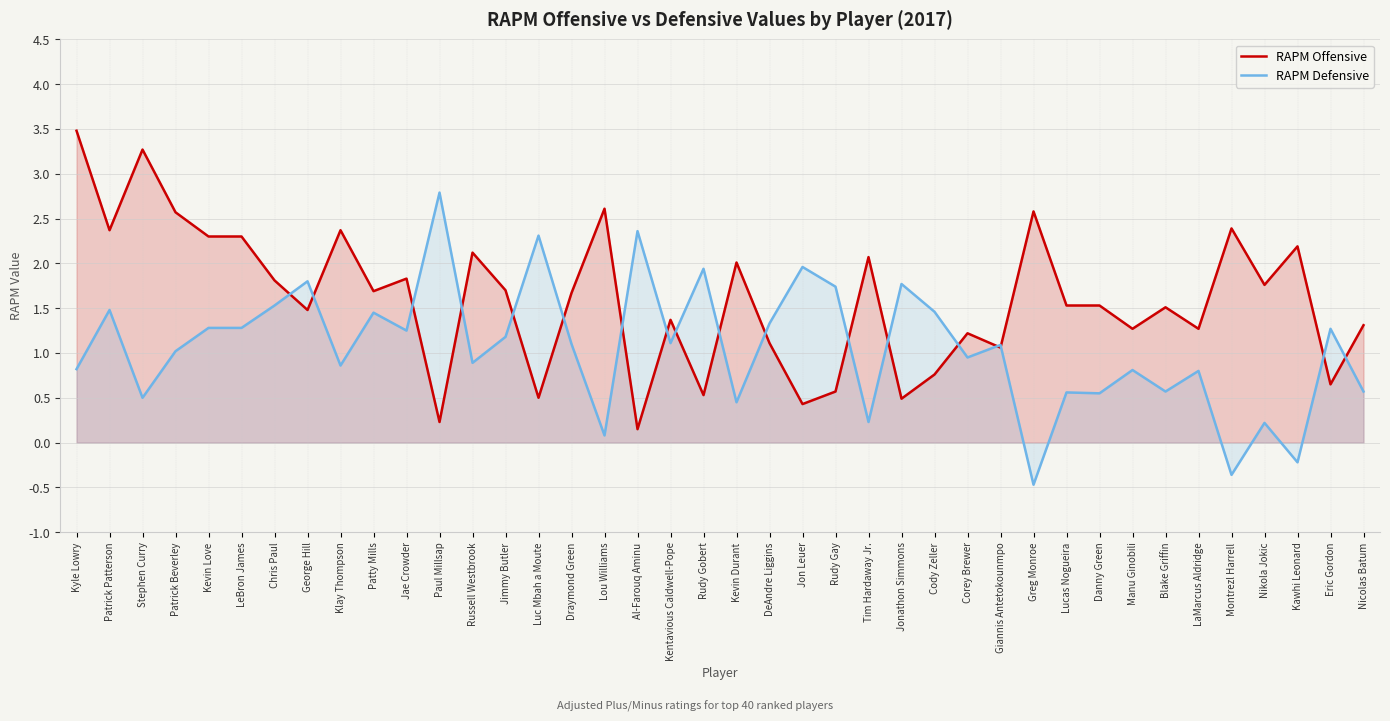

Which series has the largest range (max minus min)?

RAPM Offensive